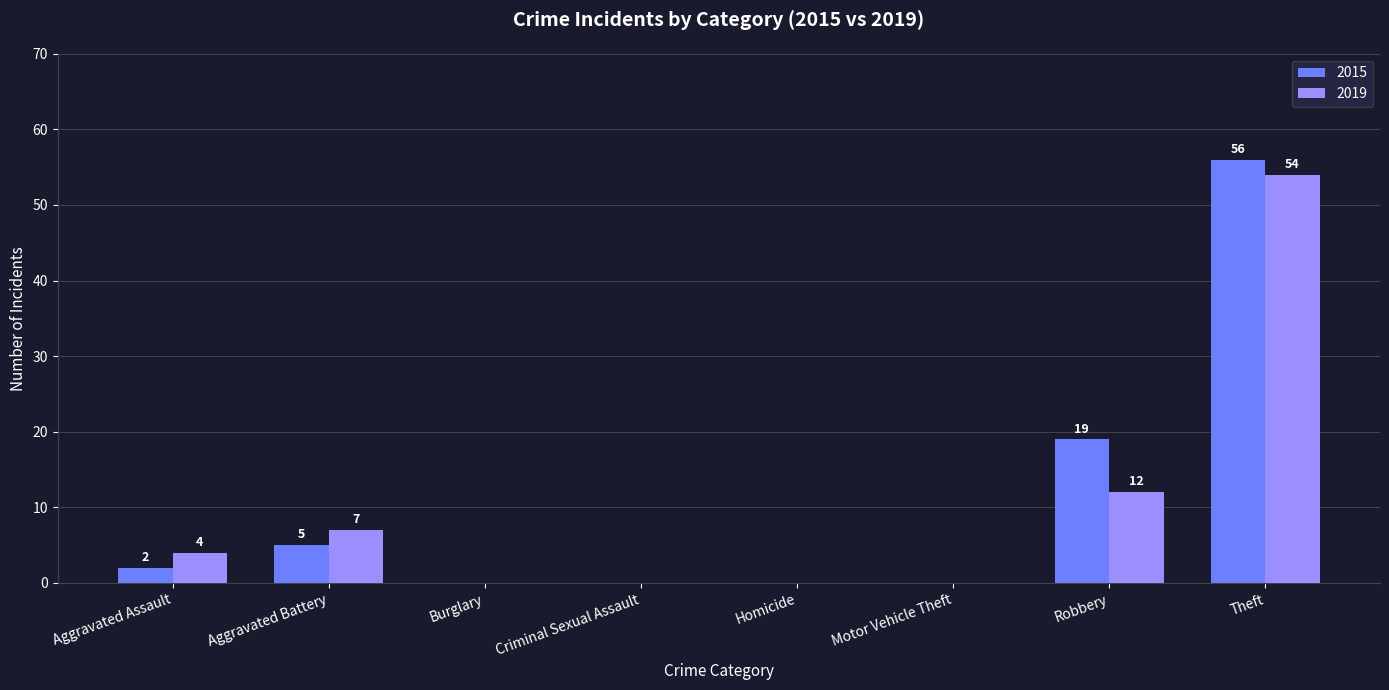

Between Aggravated Assault and Motor Vehicle Theft, which series saw the biggest shift?

2019